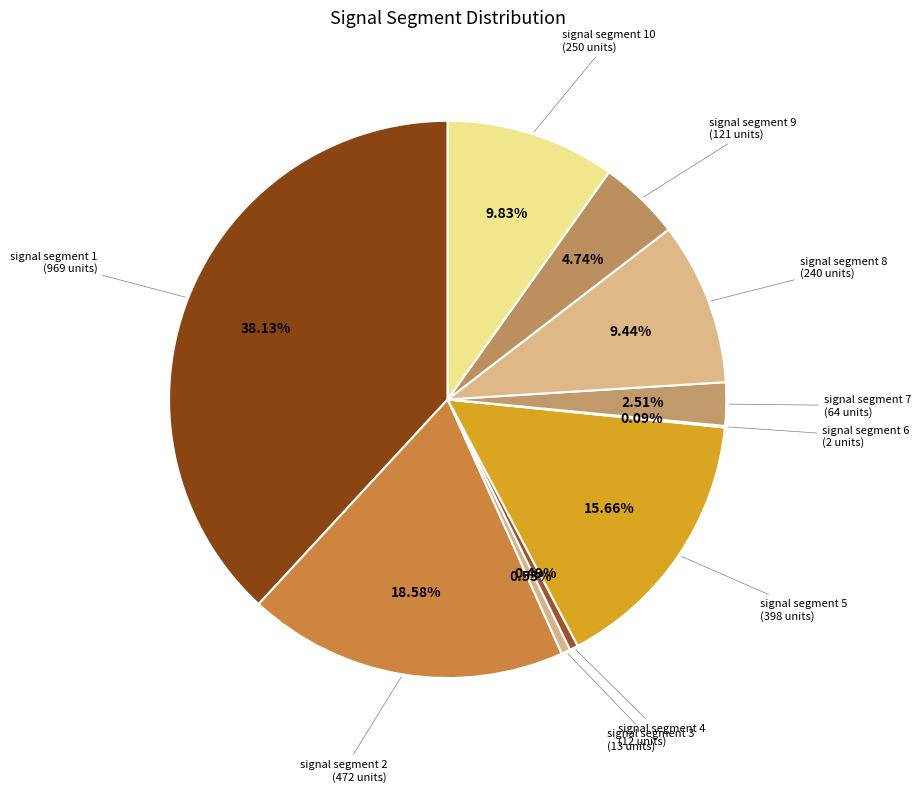

Rank the categories by value from highest to lowest.

signal segment 1, signal segment 2, signal segment 5, signal segment 10, signal segment 8, signal segment 9, signal segment 7, signal segment 3, signal segment 4, signal segment 6